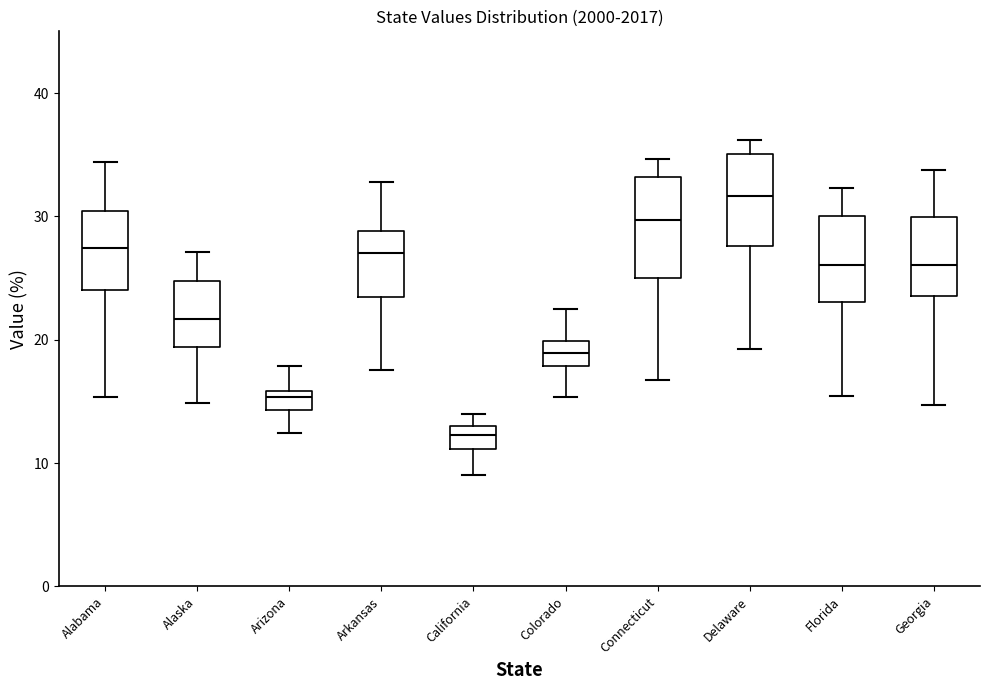

Reading left to right, read every box against the y-axis: the position of its median line, the range the box covers, and the ends of its whiskers. The values are not printed on the chart, so give them approximately, as read against the axis.

Alabama: median 27, box 24 to 30, whiskers 15 to 34
Alaska: median 22, box 19 to 25, whiskers 15 to 27
Arizona: median 15, box 14 to 16, whiskers 12 to 18
Arkansas: median 27, box 23 to 29, whiskers 18 to 33
California: median 12, box 11 to 13, whiskers 9 to 14
Colorado: median 19, box 18 to 20, whiskers 15 to 22
Connecticut: median 30, box 25 to 33, whiskers 17 to 35
Delaware: median 32, box 28 to 35, whiskers 19 to 36
Florida: median 26, box 23 to 30, whiskers 15 to 32
Georgia: median 26, box 24 to 30, whiskers 15 to 34